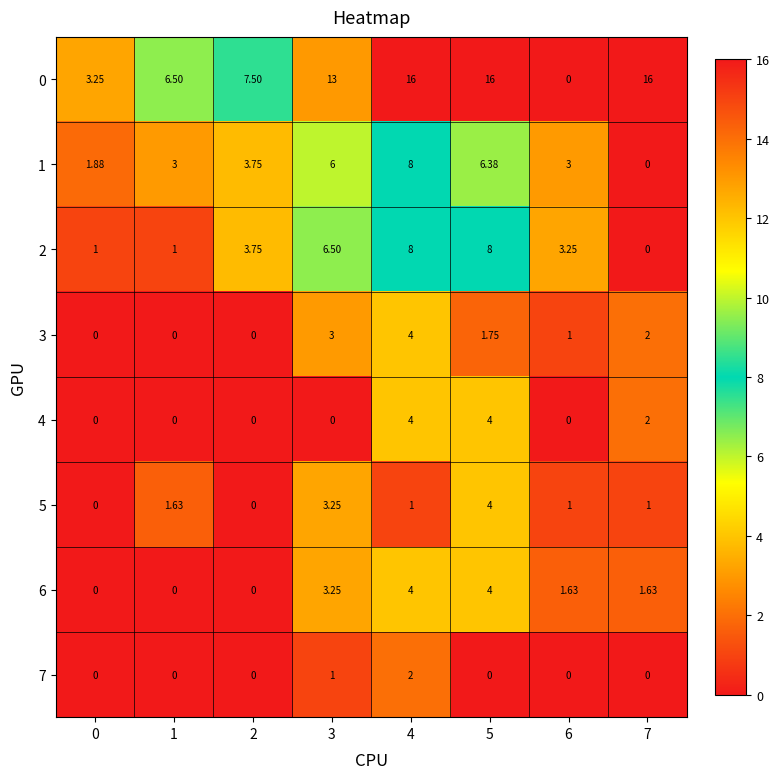

Is the value of 6 at 7 greater than the value of 3 at 5?

No